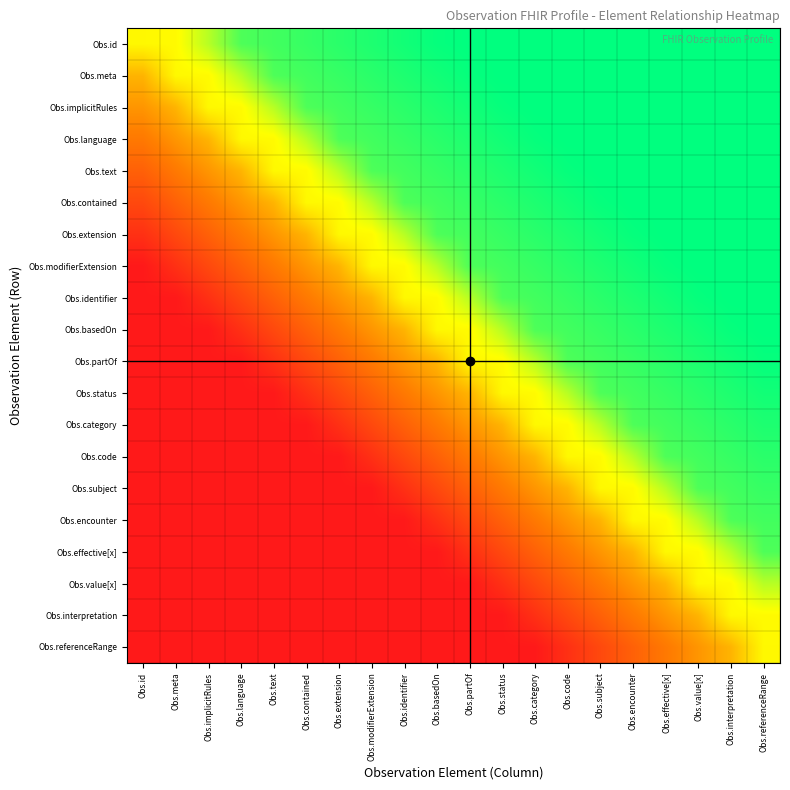

Reading right to left, list all the values displayed in this chart.

Obs.id: Obs.referenceRange=1.0	Obs.interpretation=1.0	Obs.value[x]=1.0	Obs.effective[x]=1.0	Obs.encounter=1.0	Obs.subject=1.0	Obs.code=1.0	Obs.category=1.0	Obs.status=1.0	Obs.partOf=1.0	Obs.basedOn=1.0	Obs.identifier=1.0	Obs.modifierExtension=1.0	Obs.extension=0.9	Obs.contained=0.9	Obs.text=0.9	Obs.language=0.9	Obs.implicitRules=0.8	Obs.meta=0.7	Obs.id=0.7
Obs.meta: Obs.referenceRange=1.0	Obs.interpretation=1.0	Obs.value[x]=1.0	Obs.effective[x]=1.0	Obs.encounter=1.0	Obs.subject=1.0	Obs.code=1.0	Obs.category=1.0	Obs.status=1.0	Obs.partOf=1.0	Obs.basedOn=1.0	Obs.identifier=1.0	Obs.modifierExtension=0.9	Obs.extension=0.9	Obs.contained=0.9	Obs.text=0.9	Obs.language=0.8	Obs.implicitRules=0.7	Obs.meta=0.7	Obs.id=0.5
Obs.implicitRules: Obs.referenceRange=1.0	Obs.interpretation=1.0	Obs.value[x]=1.0	Obs.effective[x]=1.0	Obs.encounter=1.0	Obs.subject=1.0	Obs.code=1.0	Obs.category=1.0	Obs.status=1.0	Obs.partOf=1.0	Obs.basedOn=1.0	Obs.identifier=0.9	Obs.modifierExtension=0.9	Obs.extension=0.9	Obs.contained=0.9	Obs.text=0.8	Obs.language=0.7	Obs.implicitRules=0.7	Obs.meta=0.5	Obs.id=0.4
Obs.language: Obs.referenceRange=1.0	Obs.interpretation=1.0	Obs.value[x]=1.0	Obs.effective[x]=1.0	Obs.encounter=1.0	Obs.subject=1.0	Obs.code=1.0	Obs.category=1.0	Obs.status=1.0	Obs.partOf=1.0	Obs.basedOn=0.9	Obs.identifier=0.9	Obs.modifierExtension=0.9	Obs.extension=0.9	Obs.contained=0.8	Obs.text=0.7	Obs.language=0.7	Obs.implicitRules=0.5	Obs.meta=0.4	Obs.id=0.3
Obs.text: Obs.referenceRange=1.0	Obs.interpretation=1.0	Obs.value[x]=1.0	Obs.effective[x]=1.0	Obs.encounter=1.0	Obs.subject=1.0	Obs.code=1.0	Obs.category=1.0	Obs.status=1.0	Obs.partOf=0.9	Obs.basedOn=0.9	Obs.identifier=0.9	Obs.modifierExtension=0.9	Obs.extension=0.8	Obs.contained=0.7	Obs.text=0.7	Obs.language=0.5	Obs.implicitRules=0.4	Obs.meta=0.3	Obs.id=0.2
Obs.contained: Obs.referenceRange=1.0	Obs.interpretation=1.0	Obs.value[x]=1.0	Obs.effective[x]=1.0	Obs.encounter=1.0	Obs.subject=1.0	Obs.code=1.0	Obs.category=1.0	Obs.status=0.9	Obs.partOf=0.9	Obs.basedOn=0.9	Obs.identifier=0.9	Obs.modifierExtension=0.8	Obs.extension=0.7	Obs.contained=0.7	Obs.text=0.5	Obs.language=0.4	Obs.implicitRules=0.3	Obs.meta=0.2	Obs.id=0.2
Obs.extension: Obs.referenceRange=1.0	Obs.interpretation=1.0	Obs.value[x]=1.0	Obs.effective[x]=1.0	Obs.encounter=1.0	Obs.subject=1.0	Obs.code=1.0	Obs.category=0.9	Obs.status=0.9	Obs.partOf=0.9	Obs.basedOn=0.9	Obs.identifier=0.8	Obs.modifierExtension=0.7	Obs.extension=0.7	Obs.contained=0.5	Obs.text=0.4	Obs.language=0.3	Obs.implicitRules=0.2	Obs.meta=0.2	Obs.id=0.1
Obs.modifierExtension: Obs.referenceRange=1.0	Obs.interpretation=1.0	Obs.value[x]=1.0	Obs.effective[x]=1.0	Obs.encounter=1.0	Obs.subject=1.0	Obs.code=0.9	Obs.category=0.9	Obs.status=0.9	Obs.partOf=0.9	Obs.basedOn=0.8	Obs.identifier=0.7	Obs.modifierExtension=0.7	Obs.extension=0.5	Obs.contained=0.4	Obs.text=0.3	Obs.language=0.2	Obs.implicitRules=0.2	Obs.meta=0.1	Obs.id=0.0
Obs.identifier: Obs.referenceRange=1.0	Obs.interpretation=1.0	Obs.value[x]=1.0	Obs.effective[x]=1.0	Obs.encounter=1.0	Obs.subject=0.9	Obs.code=0.9	Obs.category=0.9	Obs.status=0.9	Obs.partOf=0.8	Obs.basedOn=0.7	Obs.identifier=0.7	Obs.modifierExtension=0.5	Obs.extension=0.4	Obs.contained=0.3	Obs.text=0.2	Obs.language=0.2	Obs.implicitRules=0.1	Obs.meta=0.0	Obs.id=0.0
Obs.basedOn: Obs.referenceRange=1.0	Obs.interpretation=1.0	Obs.value[x]=1.0	Obs.effective[x]=1.0	Obs.encounter=0.9	Obs.subject=0.9	Obs.code=0.9	Obs.category=0.9	Obs.status=0.8	Obs.partOf=0.7	Obs.basedOn=0.7	Obs.identifier=0.5	Obs.modifierExtension=0.4	Obs.extension=0.3	Obs.contained=0.2	Obs.text=0.2	Obs.language=0.1	Obs.implicitRules=0.0	Obs.meta=0.0	Obs.id=0.0
Obs.partOf: Obs.referenceRange=1.0	Obs.interpretation=1.0	Obs.value[x]=1.0	Obs.effective[x]=0.9	Obs.encounter=0.9	Obs.subject=0.9	Obs.code=0.9	Obs.category=0.8	Obs.status=0.7	Obs.partOf=0.7	Obs.basedOn=0.5	Obs.identifier=0.4	Obs.modifierExtension=0.3	Obs.extension=0.2	Obs.contained=0.2	Obs.text=0.1	Obs.language=0.0	Obs.implicitRules=0.0	Obs.meta=0.0	Obs.id=0.0
Obs.status: Obs.referenceRange=1.0	Obs.interpretation=1.0	Obs.value[x]=0.9	Obs.effective[x]=0.9	Obs.encounter=0.9	Obs.subject=0.9	Obs.code=0.8	Obs.category=0.7	Obs.status=0.7	Obs.partOf=0.5	Obs.basedOn=0.4	Obs.identifier=0.3	Obs.modifierExtension=0.2	Obs.extension=0.2	Obs.contained=0.1	Obs.text=0.0	Obs.language=0.0	Obs.implicitRules=0.0	Obs.meta=0.0	Obs.id=0.0
Obs.category: Obs.referenceRange=1.0	Obs.interpretation=0.9	Obs.value[x]=0.9	Obs.effective[x]=0.9	Obs.encounter=0.9	Obs.subject=0.8	Obs.code=0.7	Obs.category=0.7	Obs.status=0.5	Obs.partOf=0.4	Obs.basedOn=0.3	Obs.identifier=0.2	Obs.modifierExtension=0.2	Obs.extension=0.1	Obs.contained=0.0	Obs.text=0.0	Obs.language=0.0	Obs.implicitRules=0.0	Obs.meta=0.0	Obs.id=0.0
Obs.code: Obs.referenceRange=0.9	Obs.interpretation=0.9	Obs.value[x]=0.9	Obs.effective[x]=0.9	Obs.encounter=0.8	Obs.subject=0.7	Obs.code=0.7	Obs.category=0.5	Obs.status=0.4	Obs.partOf=0.3	Obs.basedOn=0.2	Obs.identifier=0.2	Obs.modifierExtension=0.1	Obs.extension=0.0	Obs.contained=0.0	Obs.text=0.0	Obs.language=0.0	Obs.implicitRules=0.0	Obs.meta=0.0	Obs.id=0.0
Obs.subject: Obs.referenceRange=0.9	Obs.interpretation=0.9	Obs.value[x]=0.9	Obs.effective[x]=0.8	Obs.encounter=0.7	Obs.subject=0.7	Obs.code=0.5	Obs.category=0.4	Obs.status=0.3	Obs.partOf=0.2	Obs.basedOn=0.2	Obs.identifier=0.1	Obs.modifierExtension=0.0	Obs.extension=0.0	Obs.contained=0.0	Obs.text=0.0	Obs.language=0.0	Obs.implicitRules=0.0	Obs.meta=0.0	Obs.id=0.0
Obs.encounter: Obs.referenceRange=0.9	Obs.interpretation=0.9	Obs.value[x]=0.8	Obs.effective[x]=0.7	Obs.encounter=0.7	Obs.subject=0.5	Obs.code=0.4	Obs.category=0.3	Obs.status=0.2	Obs.partOf=0.2	Obs.basedOn=0.1	Obs.identifier=0.0	Obs.modifierExtension=0.0	Obs.extension=0.0	Obs.contained=0.0	Obs.text=0.0	Obs.language=0.0	Obs.implicitRules=0.0	Obs.meta=0.0	Obs.id=0.0
Obs.effective[x]: Obs.referenceRange=0.9	Obs.interpretation=0.8	Obs.value[x]=0.7	Obs.effective[x]=0.7	Obs.encounter=0.5	Obs.subject=0.4	Obs.code=0.3	Obs.category=0.2	Obs.status=0.2	Obs.partOf=0.1	Obs.basedOn=0.0	Obs.identifier=0.0	Obs.modifierExtension=0.0	Obs.extension=0.0	Obs.contained=0.0	Obs.text=0.0	Obs.language=0.0	Obs.implicitRules=0.0	Obs.meta=0.0	Obs.id=0.0
Obs.value[x]: Obs.referenceRange=0.8	Obs.interpretation=0.7	Obs.value[x]=0.7	Obs.effective[x]=0.5	Obs.encounter=0.4	Obs.subject=0.3	Obs.code=0.2	Obs.category=0.2	Obs.status=0.1	Obs.partOf=0.0	Obs.basedOn=0.0	Obs.identifier=0.0	Obs.modifierExtension=0.0	Obs.extension=0.0	Obs.contained=0.0	Obs.text=0.0	Obs.language=0.0	Obs.implicitRules=0.0	Obs.meta=0.0	Obs.id=0.0
Obs.interpretation: Obs.referenceRange=0.7	Obs.interpretation=0.7	Obs.value[x]=0.5	Obs.effective[x]=0.4	Obs.encounter=0.3	Obs.subject=0.2	Obs.code=0.2	Obs.category=0.1	Obs.status=0.0	Obs.partOf=0.0	Obs.basedOn=0.0	Obs.identifier=0.0	Obs.modifierExtension=0.0	Obs.extension=0.0	Obs.contained=0.0	Obs.text=0.0	Obs.language=0.0	Obs.implicitRules=0.0	Obs.meta=0.0	Obs.id=0.0
Obs.referenceRange: Obs.referenceRange=0.7	Obs.interpretation=0.5	Obs.value[x]=0.4	Obs.effective[x]=0.3	Obs.encounter=0.2	Obs.subject=0.2	Obs.code=0.1	Obs.category=0.0	Obs.status=0.0	Obs.partOf=0.0	Obs.basedOn=0.0	Obs.identifier=0.0	Obs.modifierExtension=0.0	Obs.extension=0.0	Obs.contained=0.0	Obs.text=0.0	Obs.language=0.0	Obs.implicitRules=0.0	Obs.meta=0.0	Obs.id=0.0